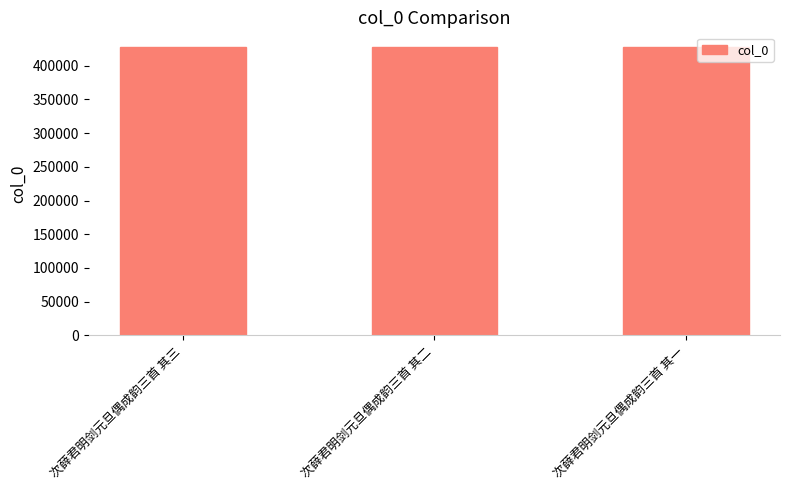

The value at 次薛君明剑元旦偶成韵三首 其二 is 120375. True or false?

False